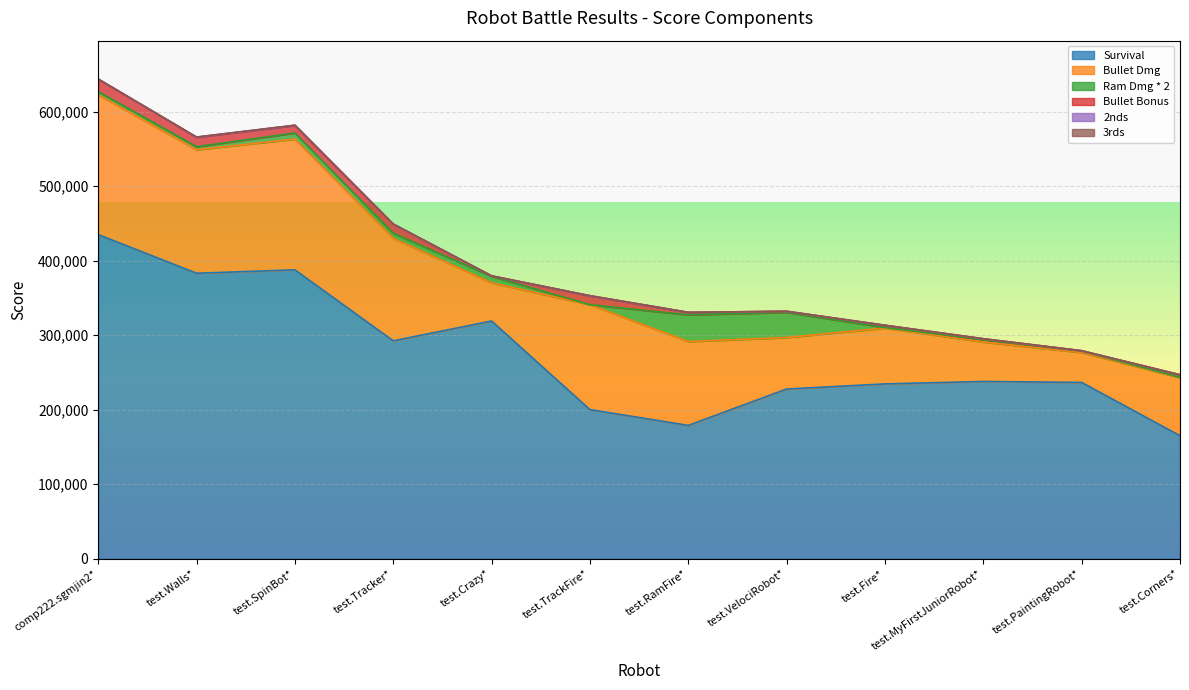

What are all the series names shown in the legend?

Survival, Bullet Dmg, Ram Dmg * 2, Bullet Bonus, 2nds, 3rds